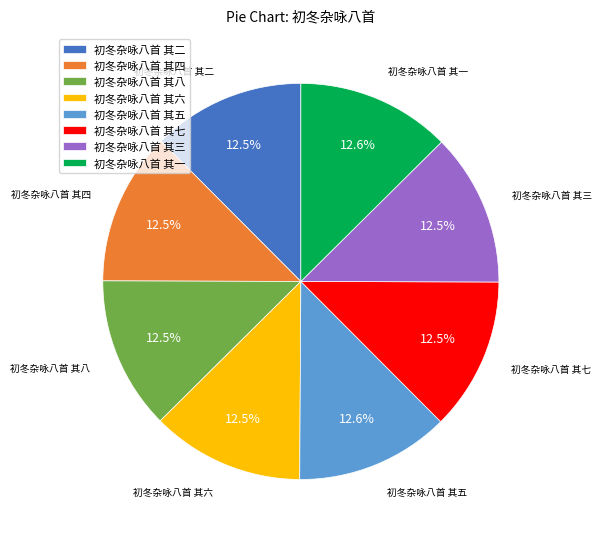

Is 初冬杂咏八首 其四 the majority of the pie?

No